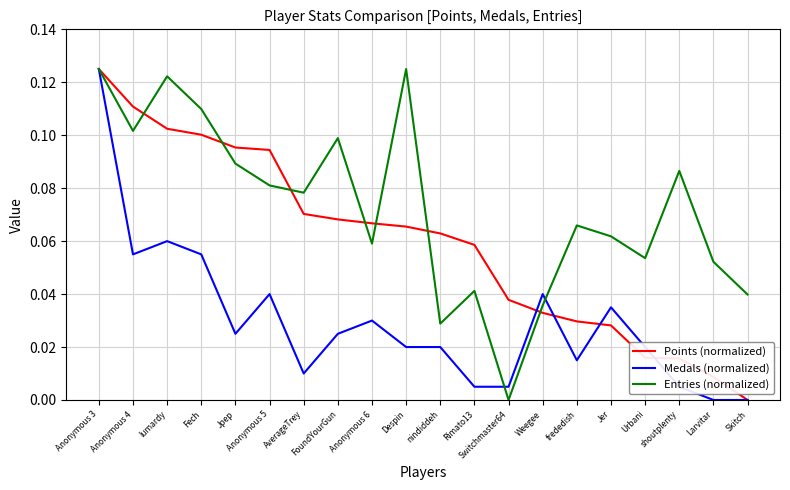

At nindiddeh, list the series in order from largest to smallest.

Points (normalized), Entries (normalized), Medals (normalized)